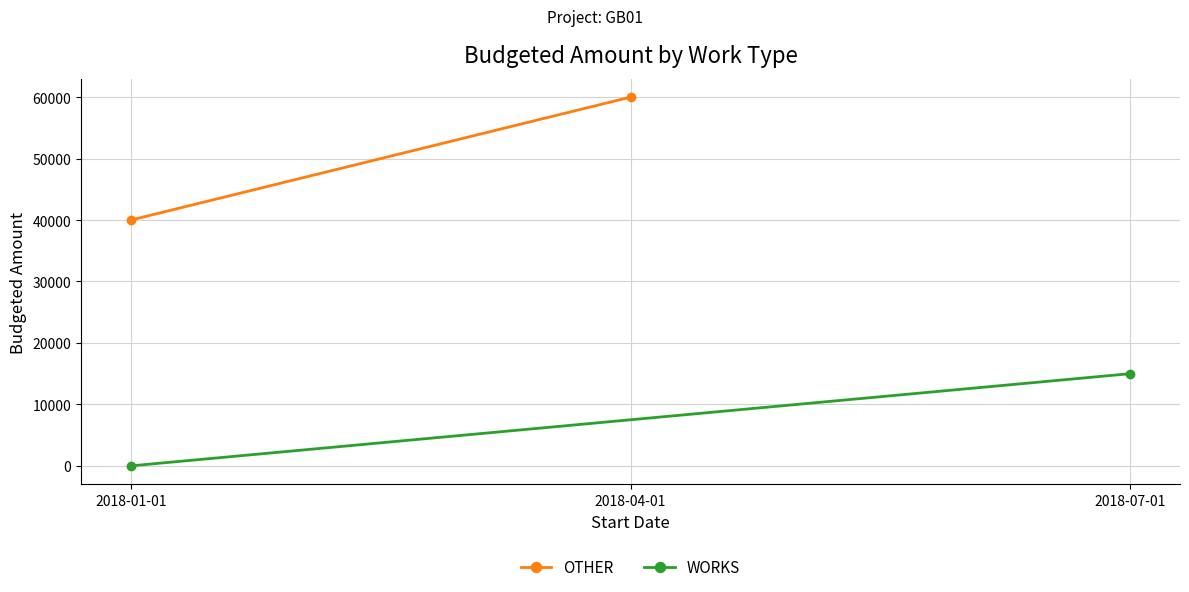

What is the spread (max minus min) of values at 2018-01-01?

39995